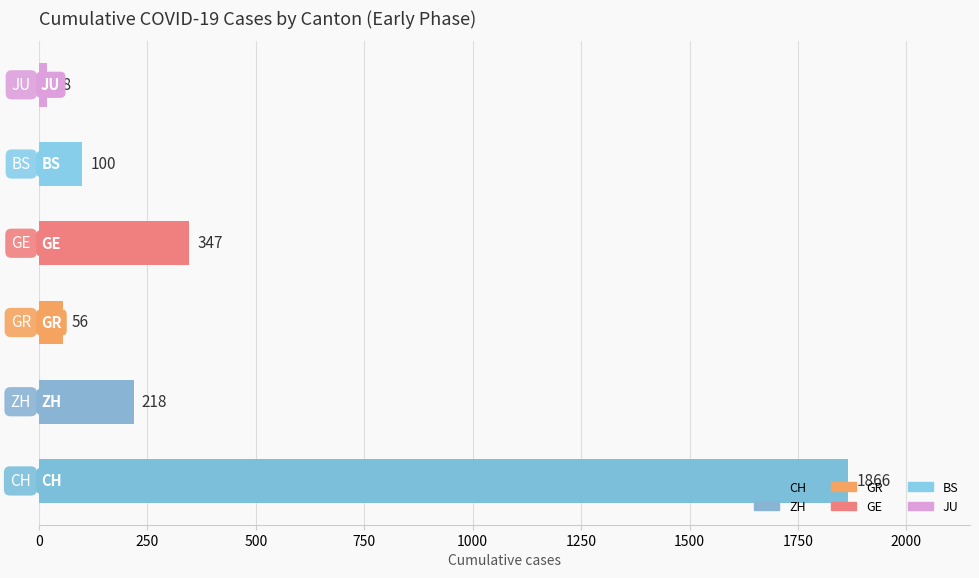

What is the sum of all values?

2605